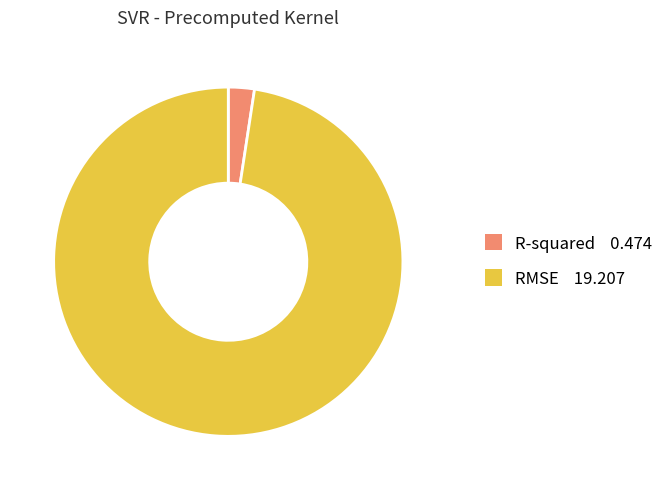

True or false: R-squared accounts for 14% of the total.

False